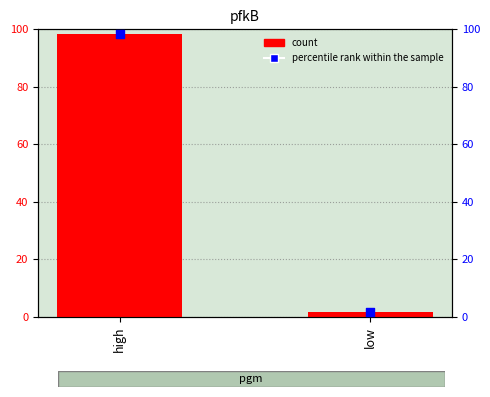

Is the value of percentile rank within the sample at high greater than the value of count at high?

Yes